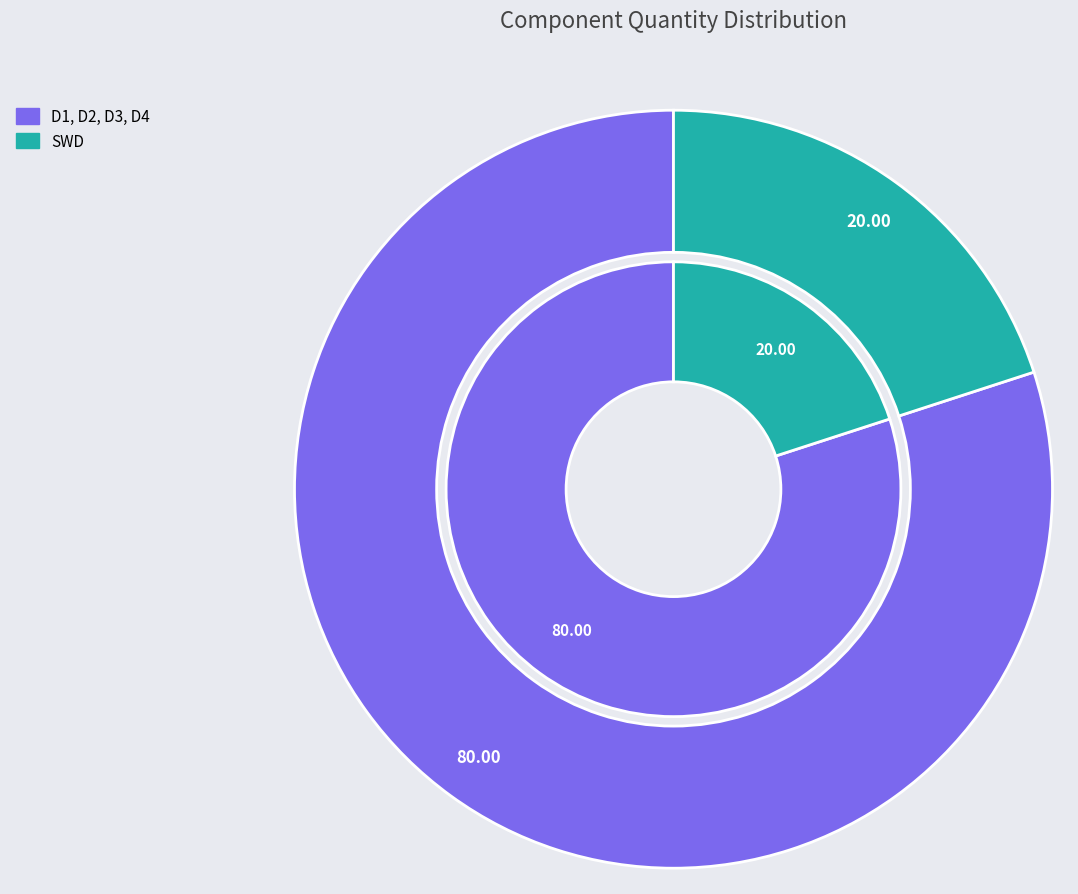

What is the largest slice in the pie chart?

D1, D2, D3, D4